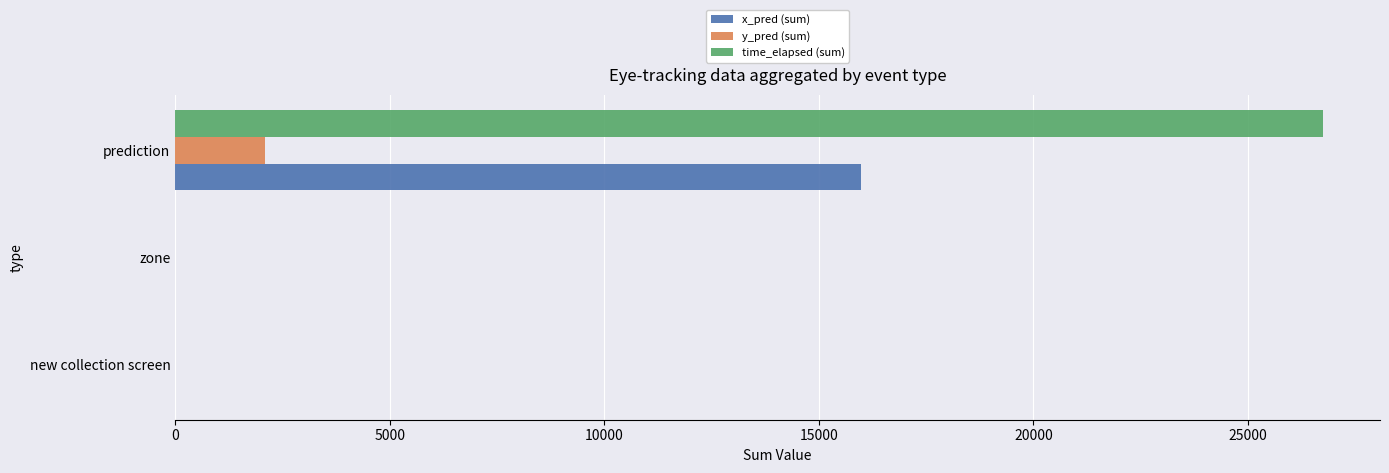

True or false: x_pred (sum) has a value of -8796.0 at new collection screen.

False